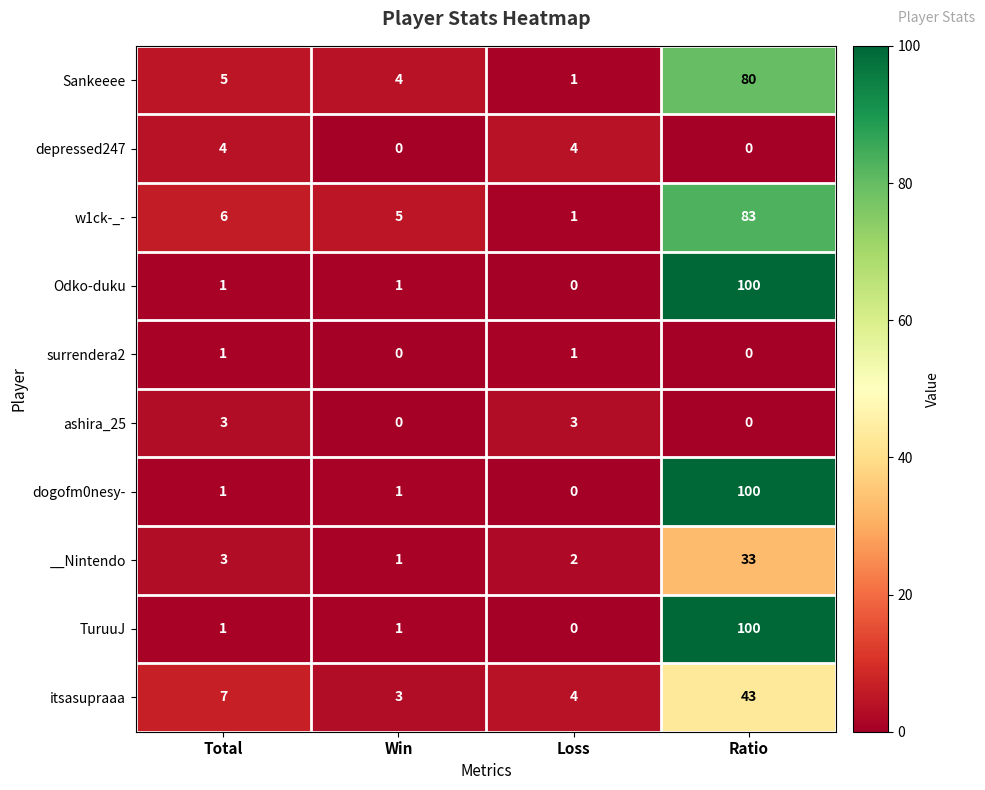

How many distinct data groups are displayed?

10